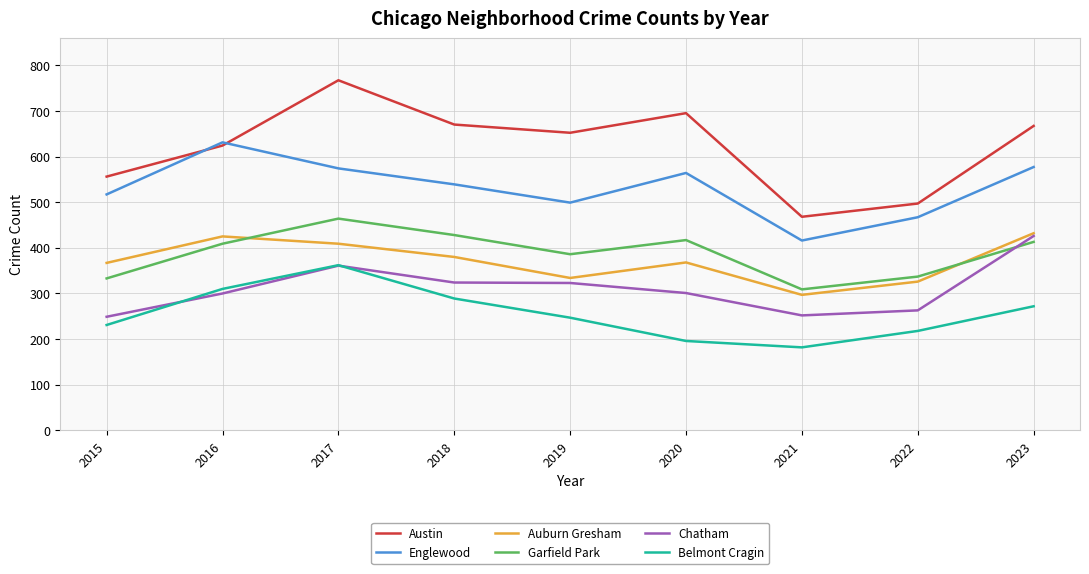

What is the total value across all series at 2020?

2541